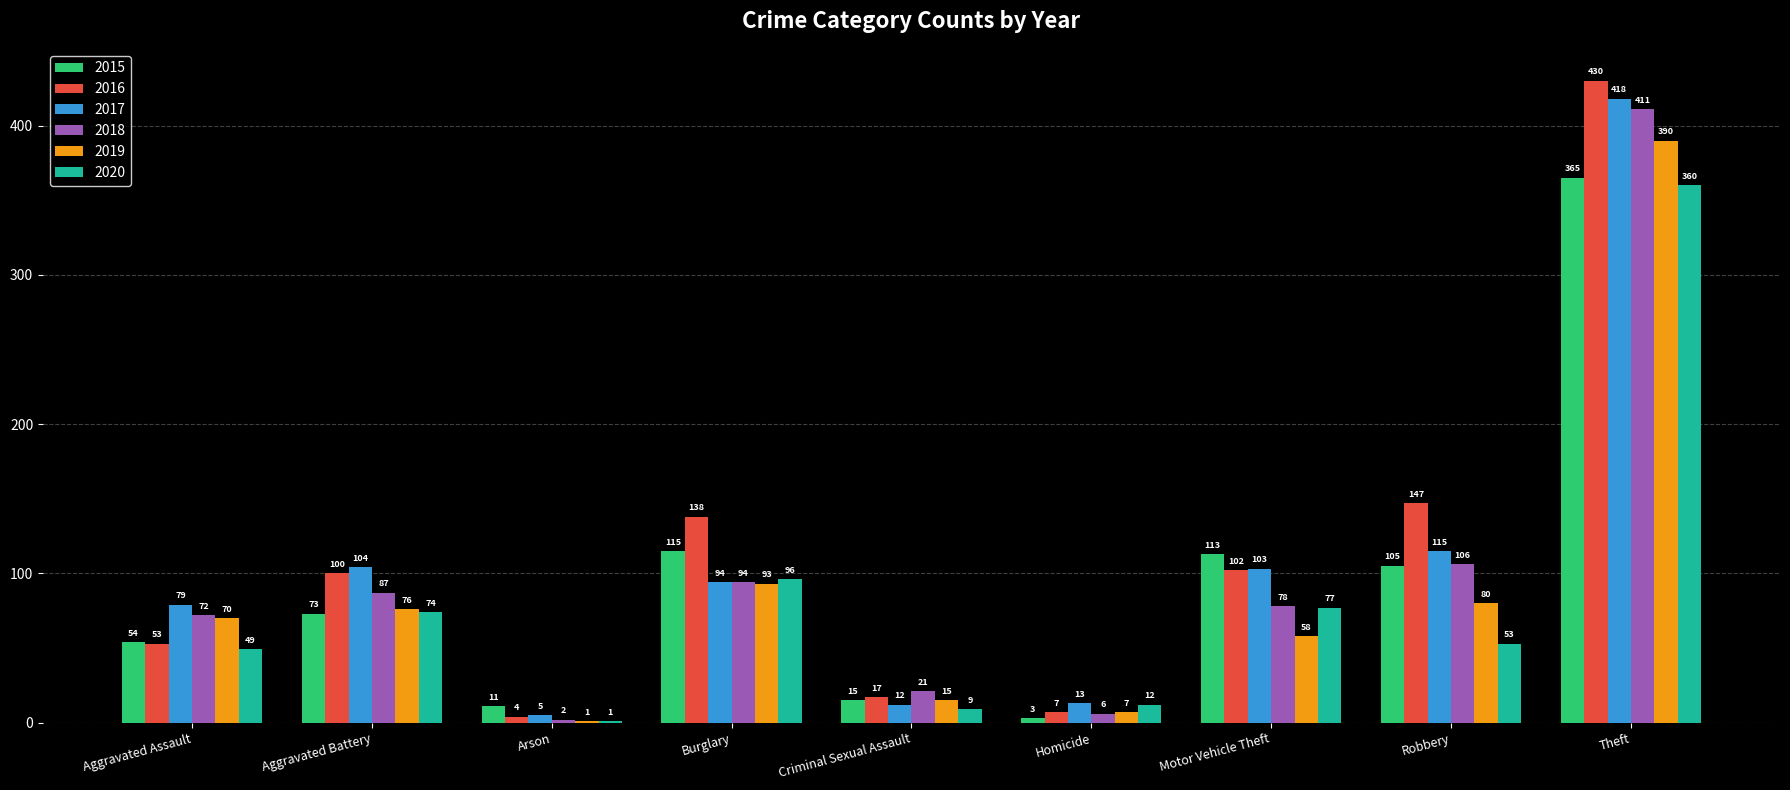

Does the chart contain stacked bars?

No